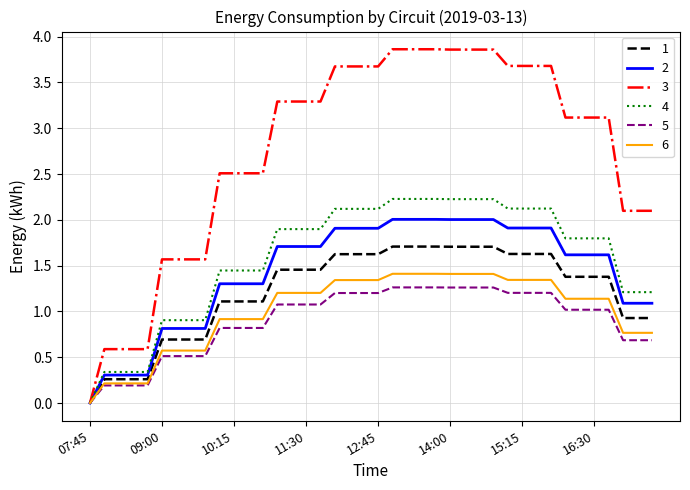

What is the maximum value shown in the chart?

3.9